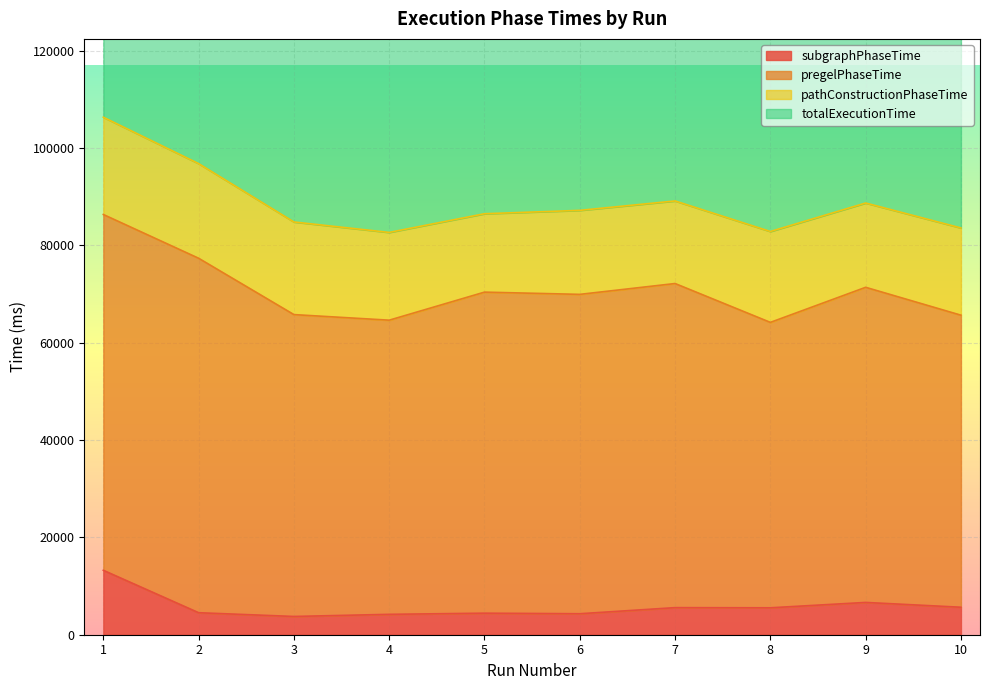

Which series has the largest total across all categories?

totalExecutionTime